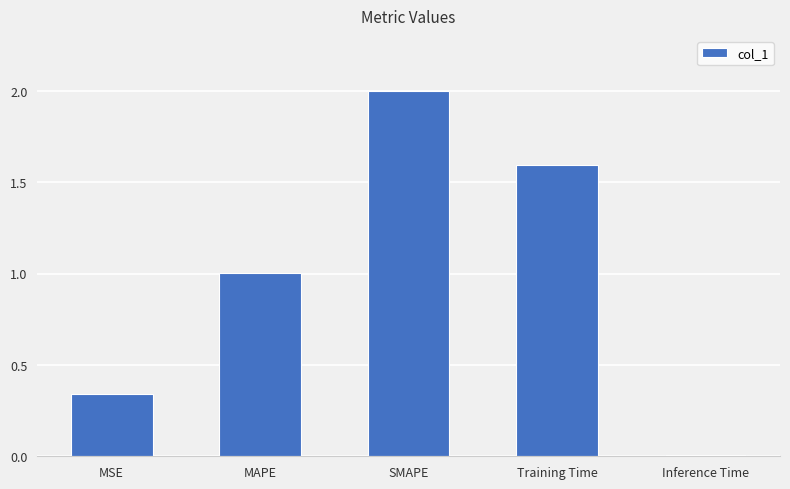

At which label does the data first exceed 1?

MAPE